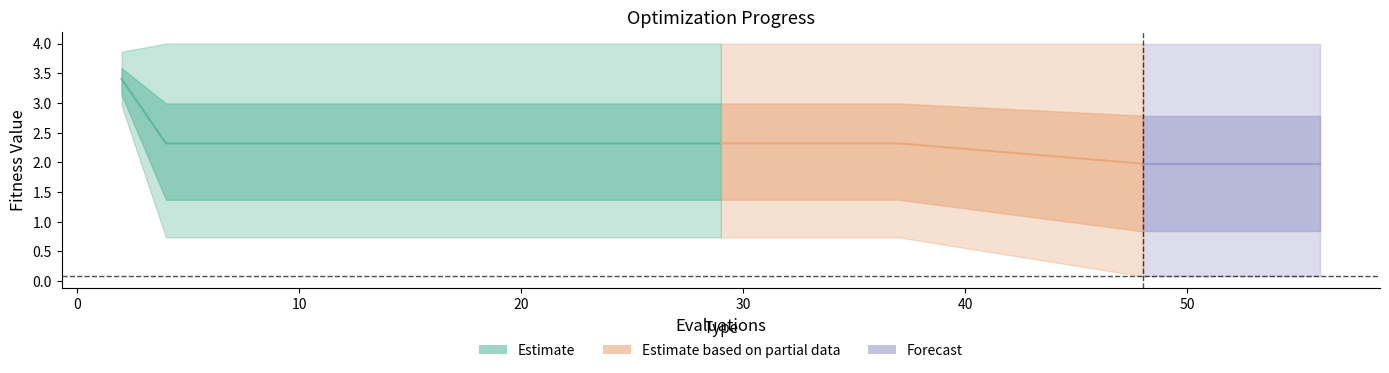

What is the smallest value displayed?

0.1